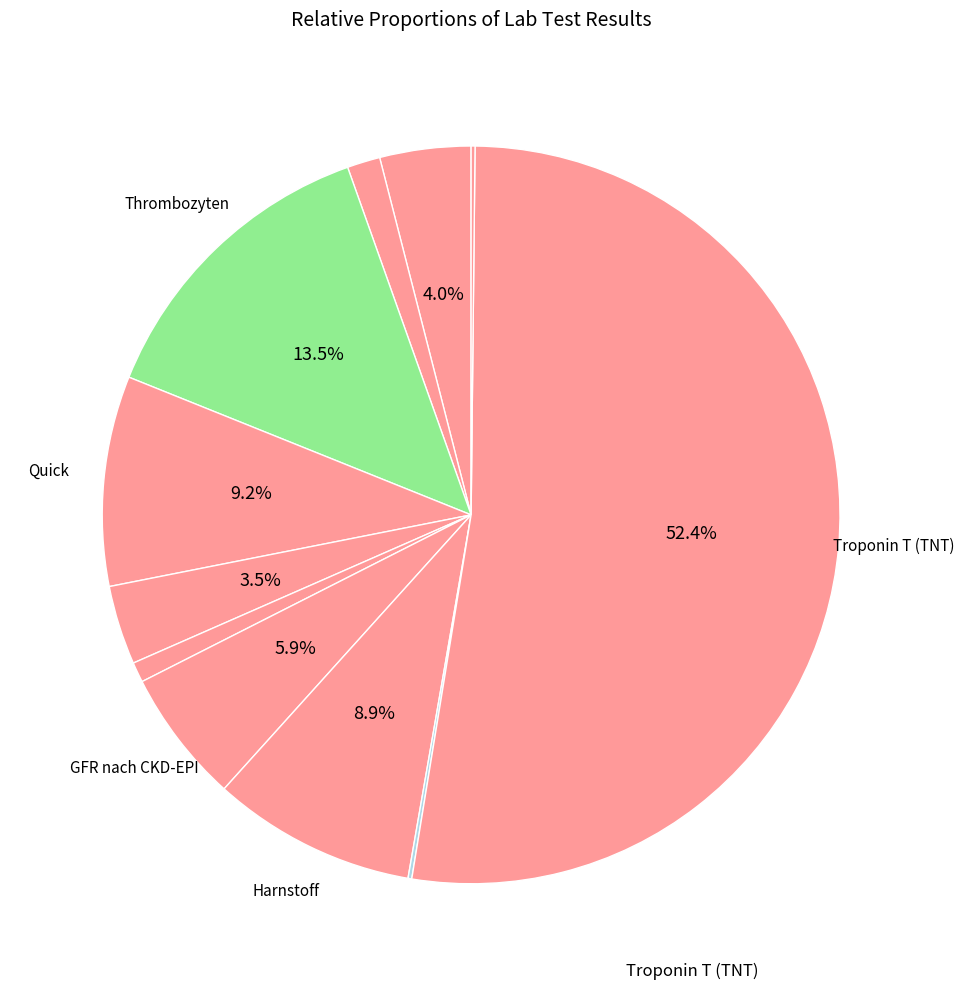

What is the largest slice in the pie chart?

Troponin T (TNT)